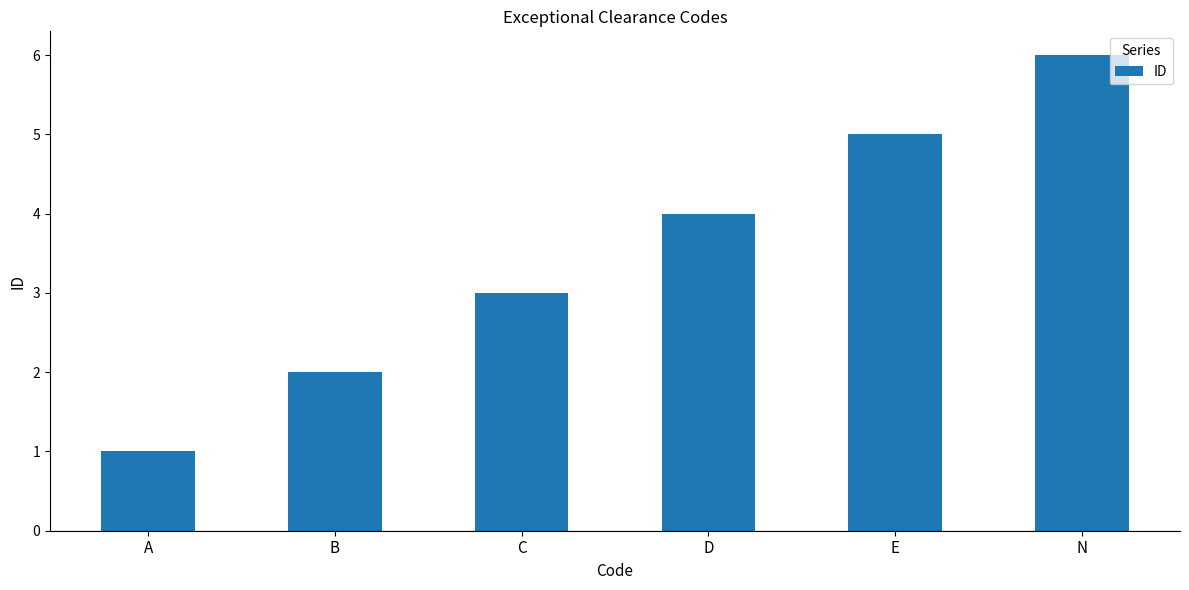

What is the sum of the values at C and D?

7